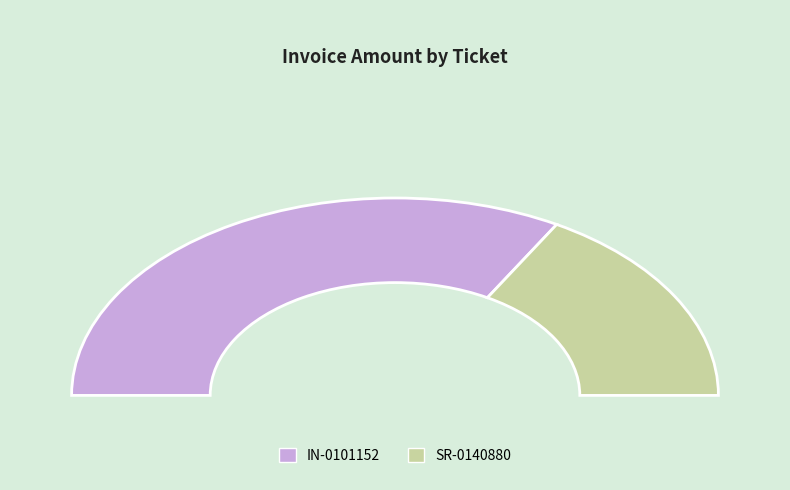

To the nearest percent, what is the average slice percentage?

50%